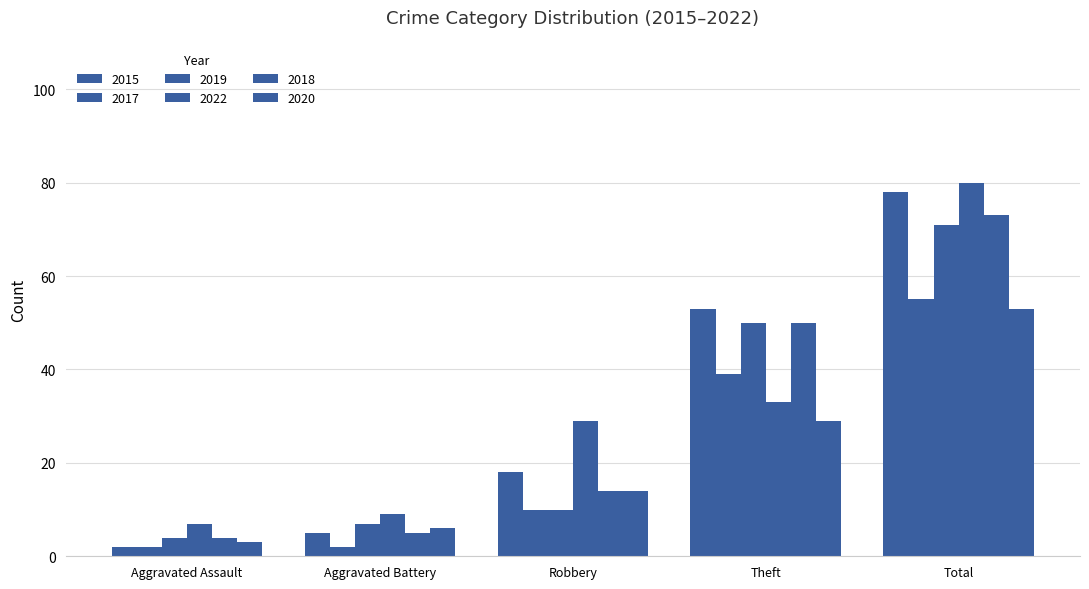

Does the chart contain any negative values?

No